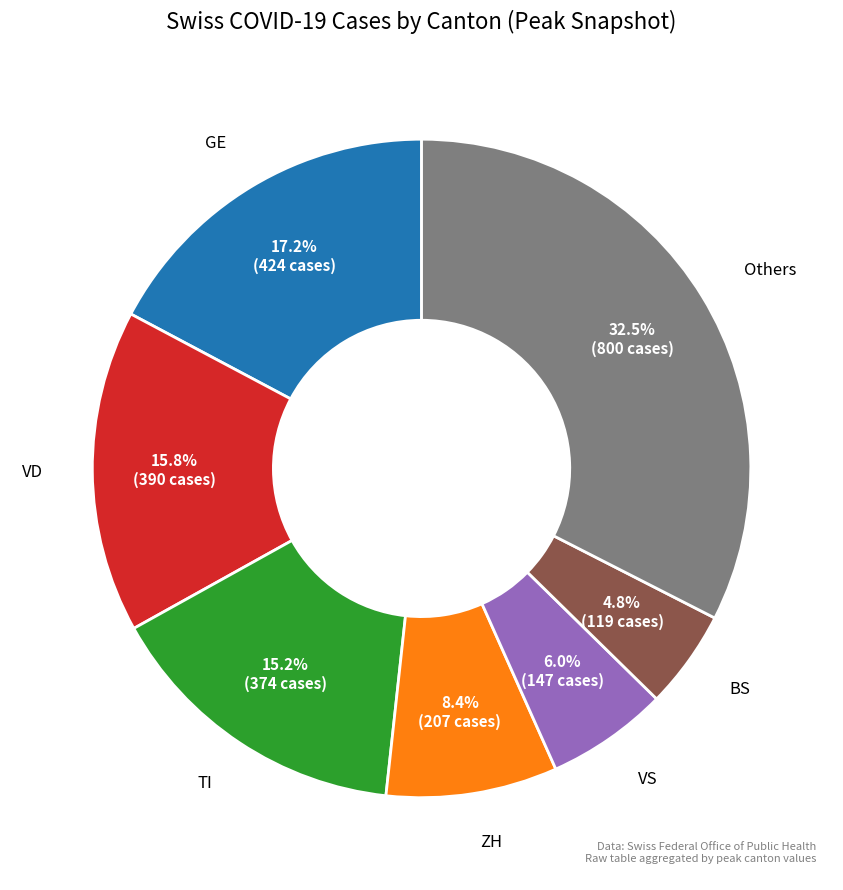

How many slices are in this pie chart?

7